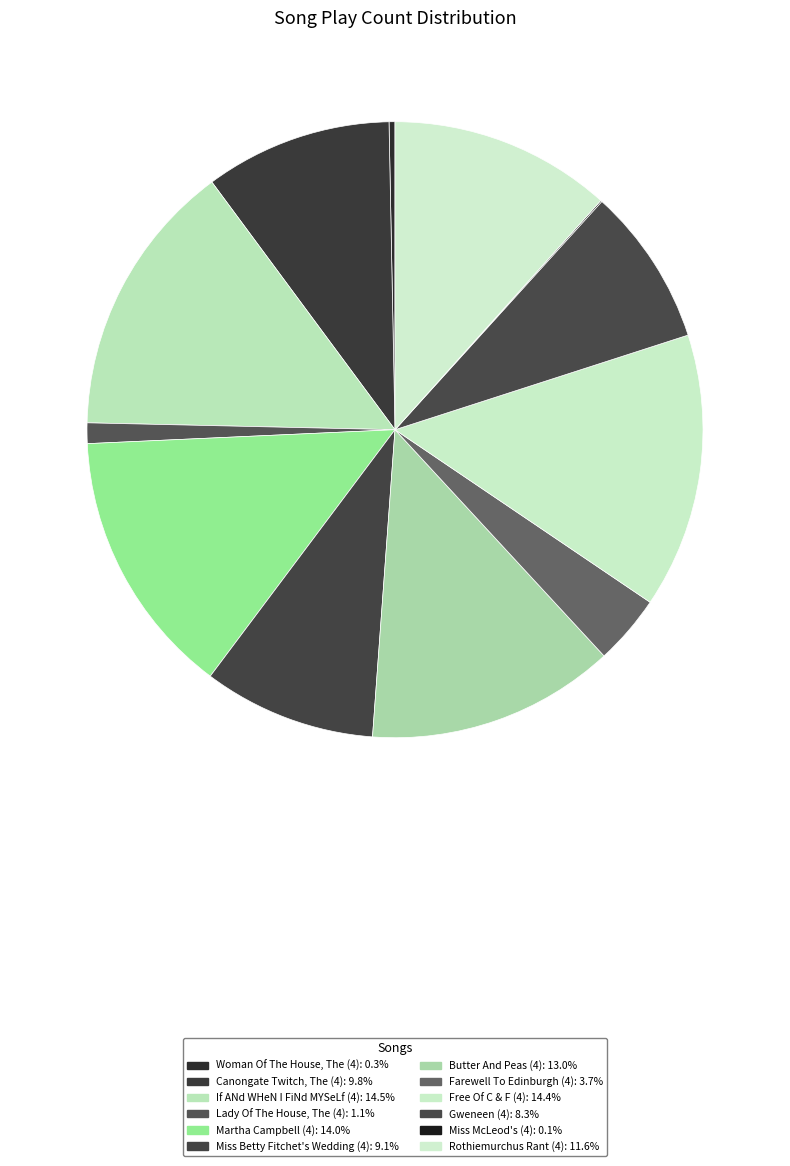

What percentage is NOT represented by Gweneen (4)?

91.7%